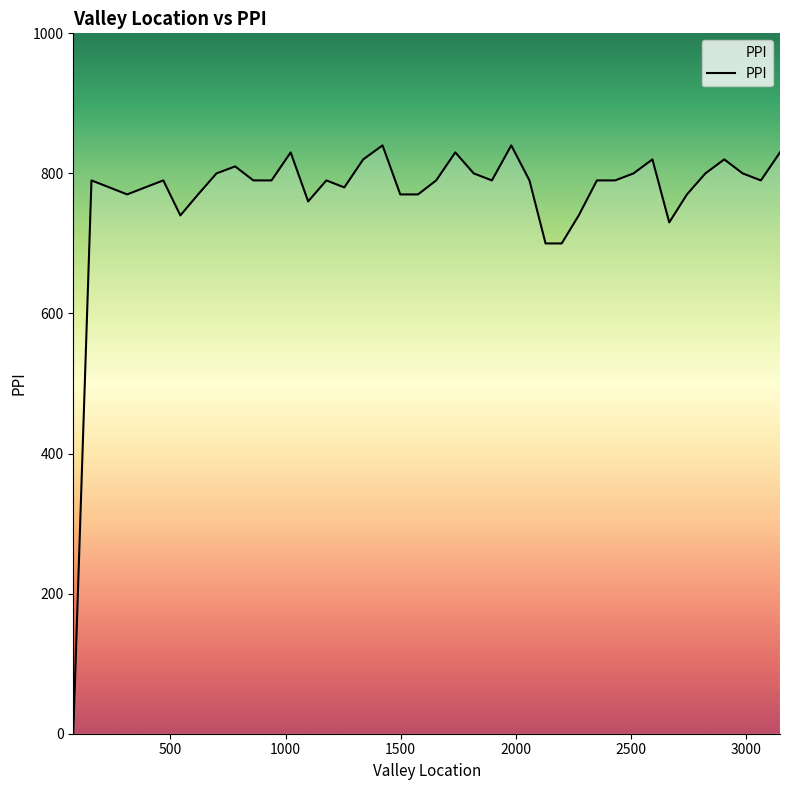

Does the chart have visible grid lines?

No